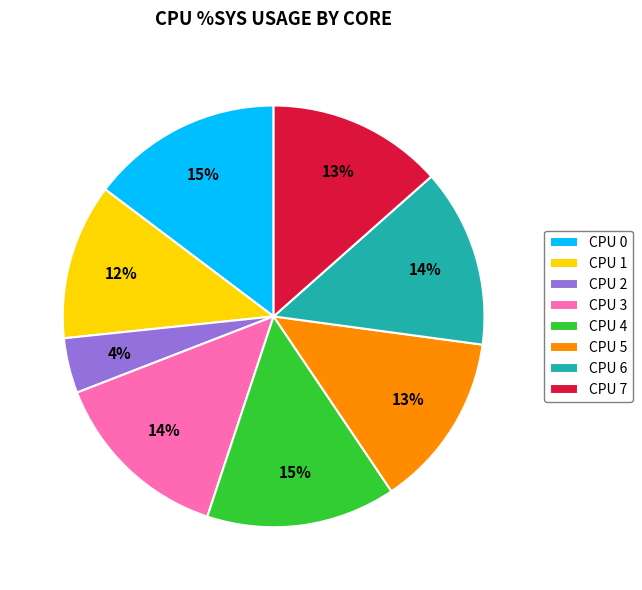

How many slices are in this pie chart?

8